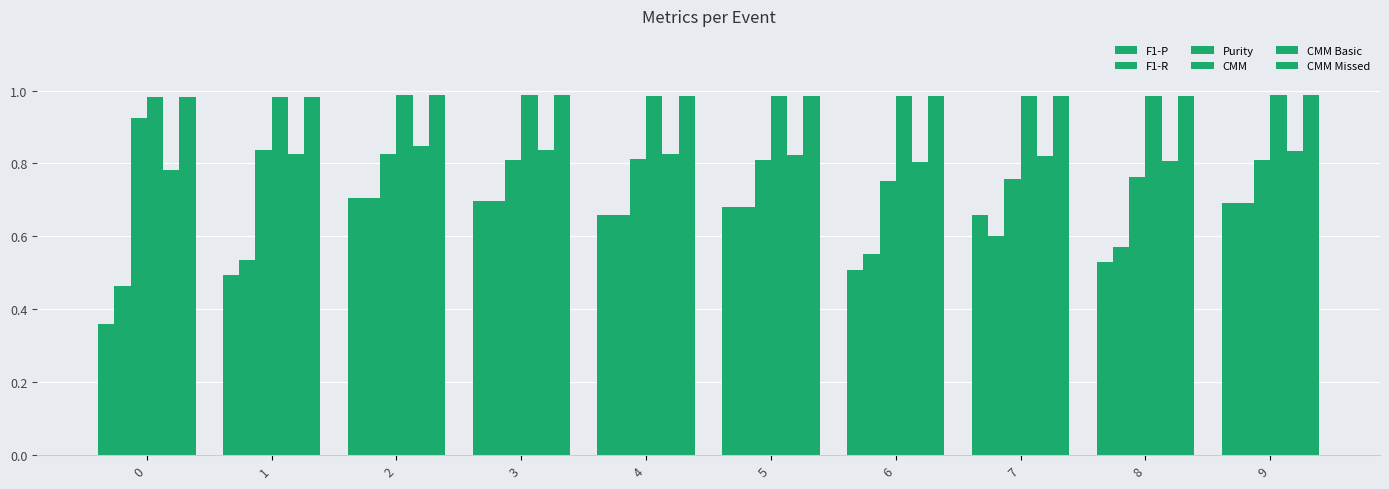

What is the sum of all Purity values?

8.1